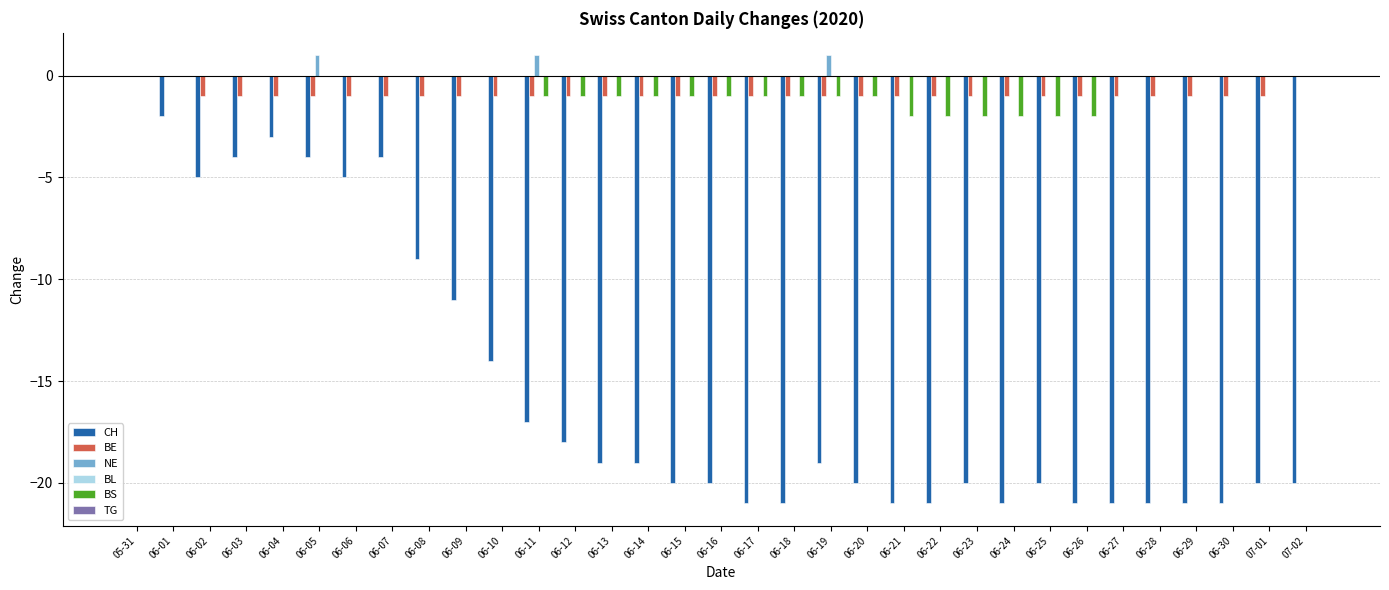

What is the sum of all BE values?

-30